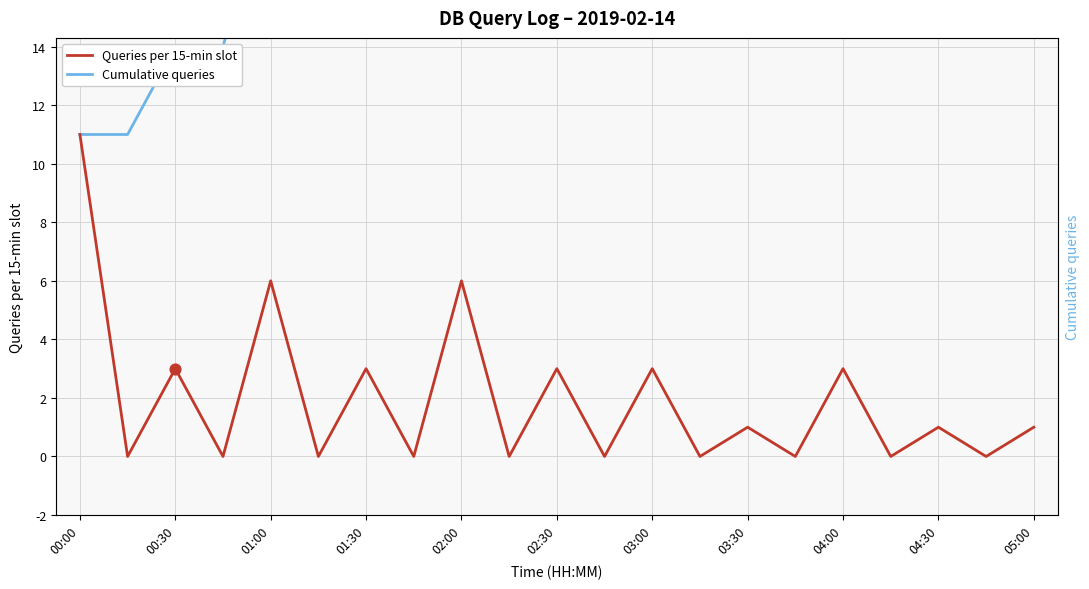

What are all the series names shown in the legend?

Cumulative queries, Queries per 15-min slot